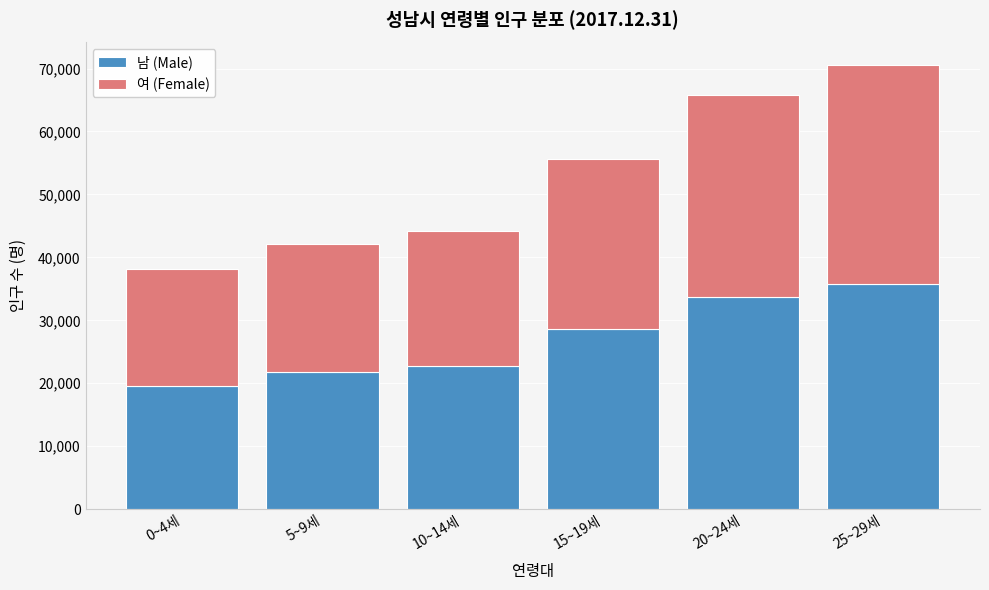

Reading left to right, transcribe the values for 남 (Male).

0~4세=19488	5~9세=21725	10~14세=22759	15~19세=28624	20~24세=33710	25~29세=35834